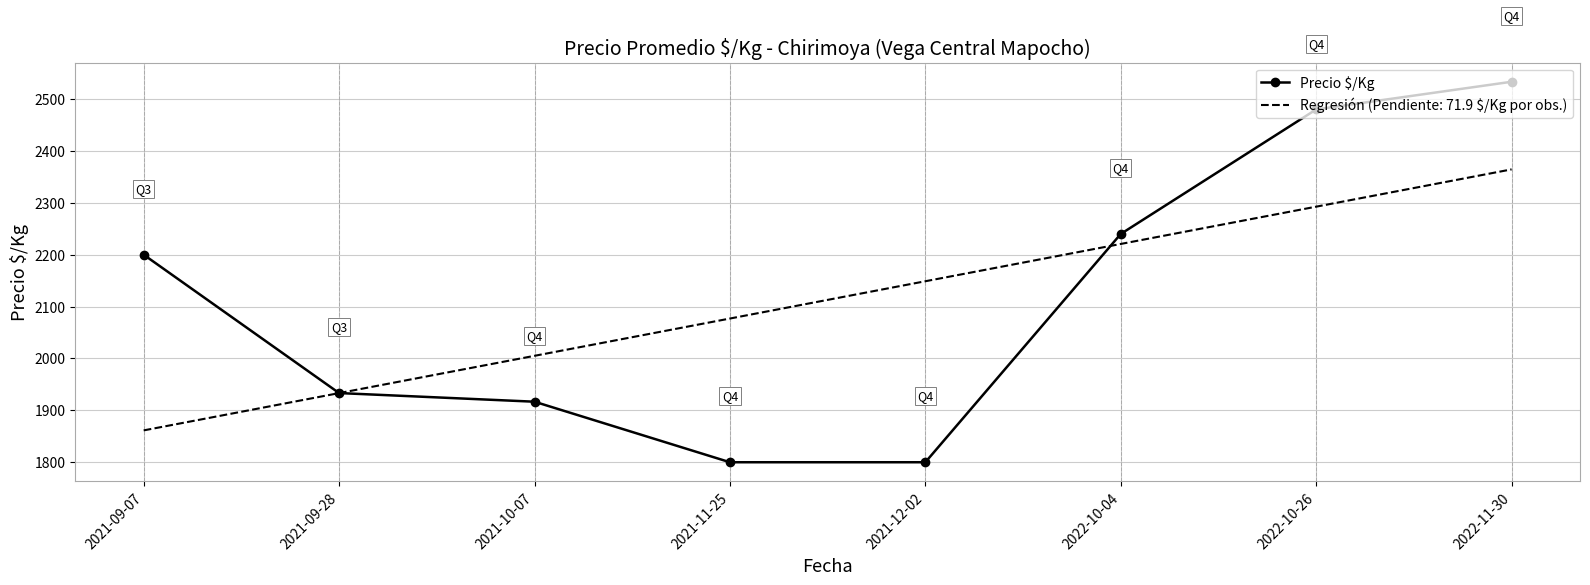

Rank the categories by Regresión (Pendiente: 71.9 $/Kg por obs.) value from lowest to highest.

2021-09-07, 2021-09-28, 2021-10-07, 2021-11-25, 2021-12-02, 2022-10-04, 2022-10-26, 2022-11-30